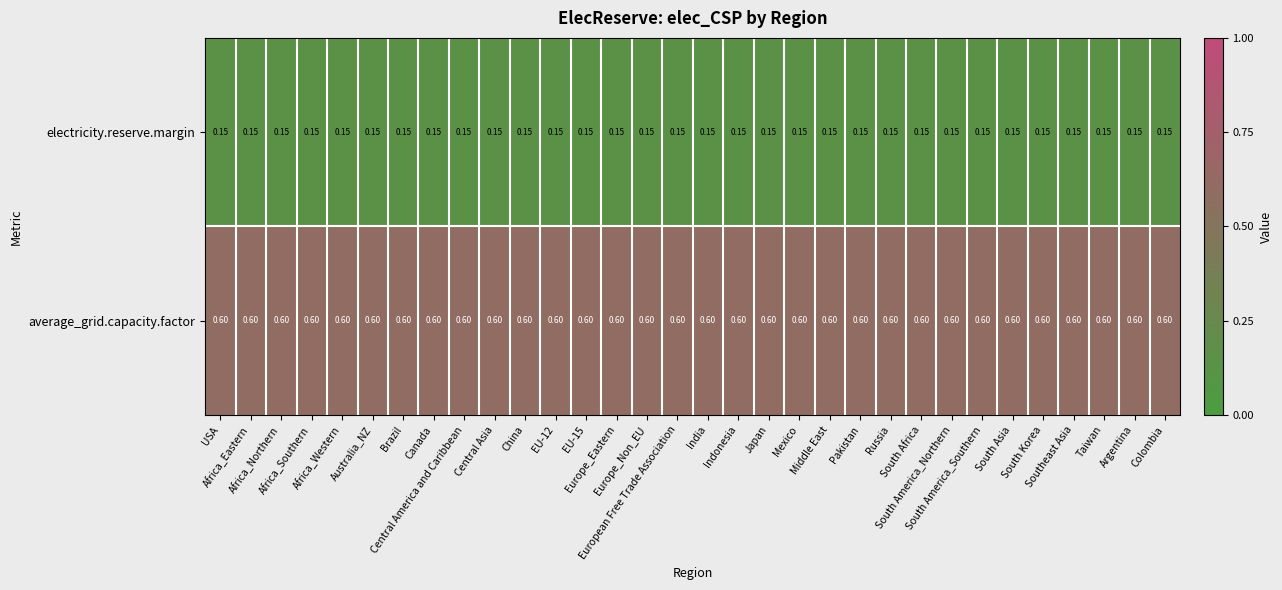

Rank the series by their maximum value, from highest to lowest.

average_grid.capacity.factor, electricity.reserve.margin